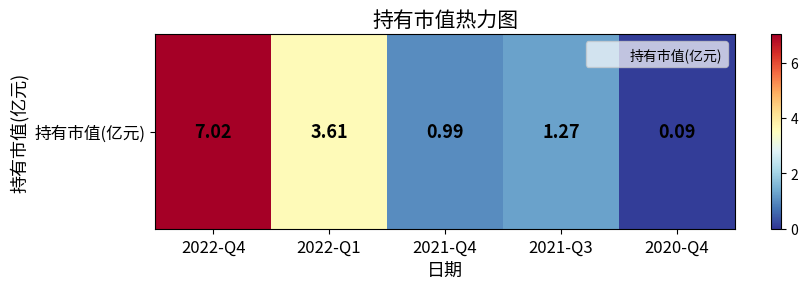

Where is the data nearest to the value 3?

2022-Q1